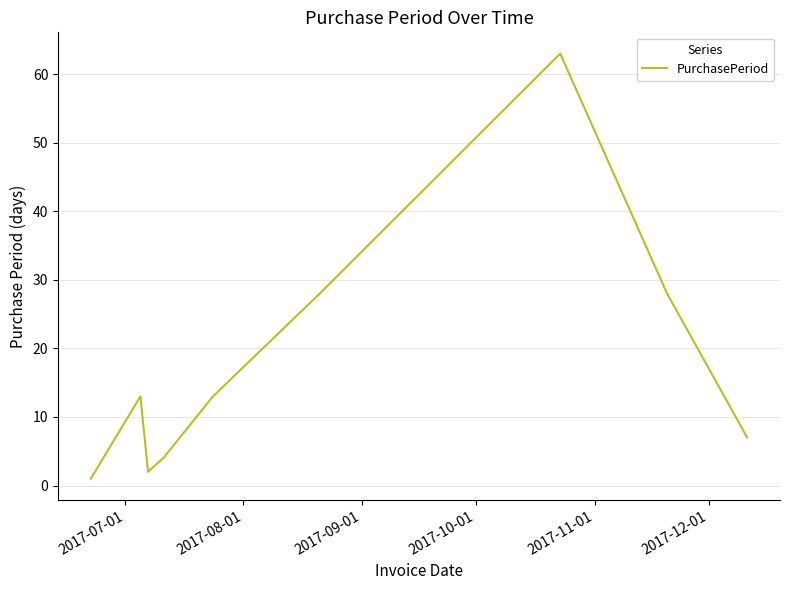

Count the number of categories in the chart.

10